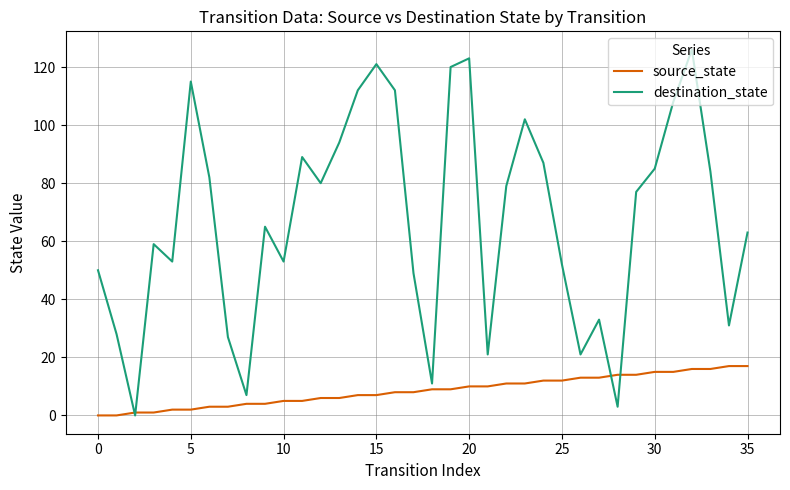

List the series in order of their peak value, lowest first.

source_state, destination_state